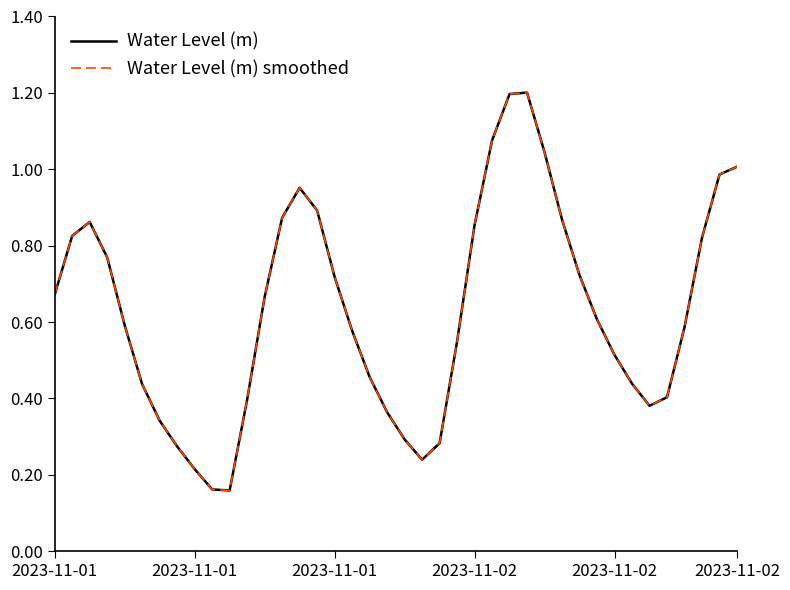

Does the chart display data point markers on the line(s)?

No